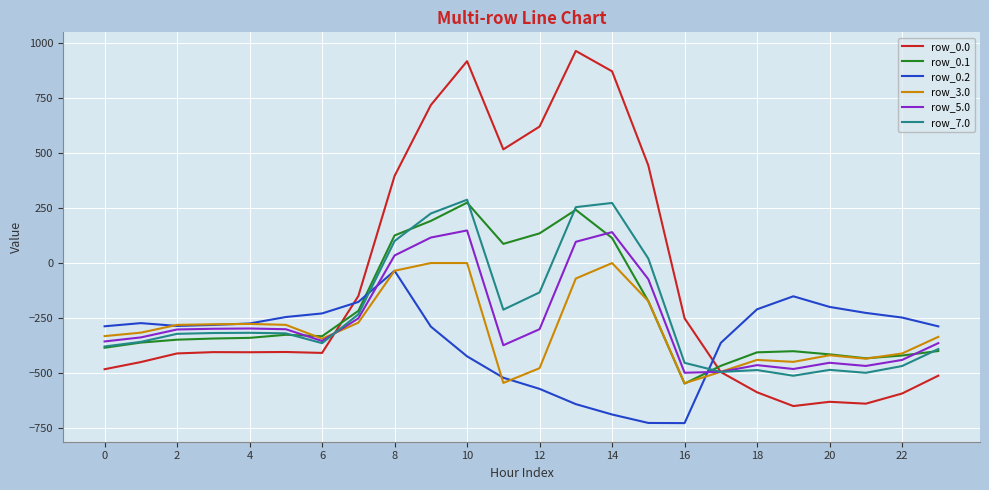

What is the minimum value shown in the chart?

-726.6